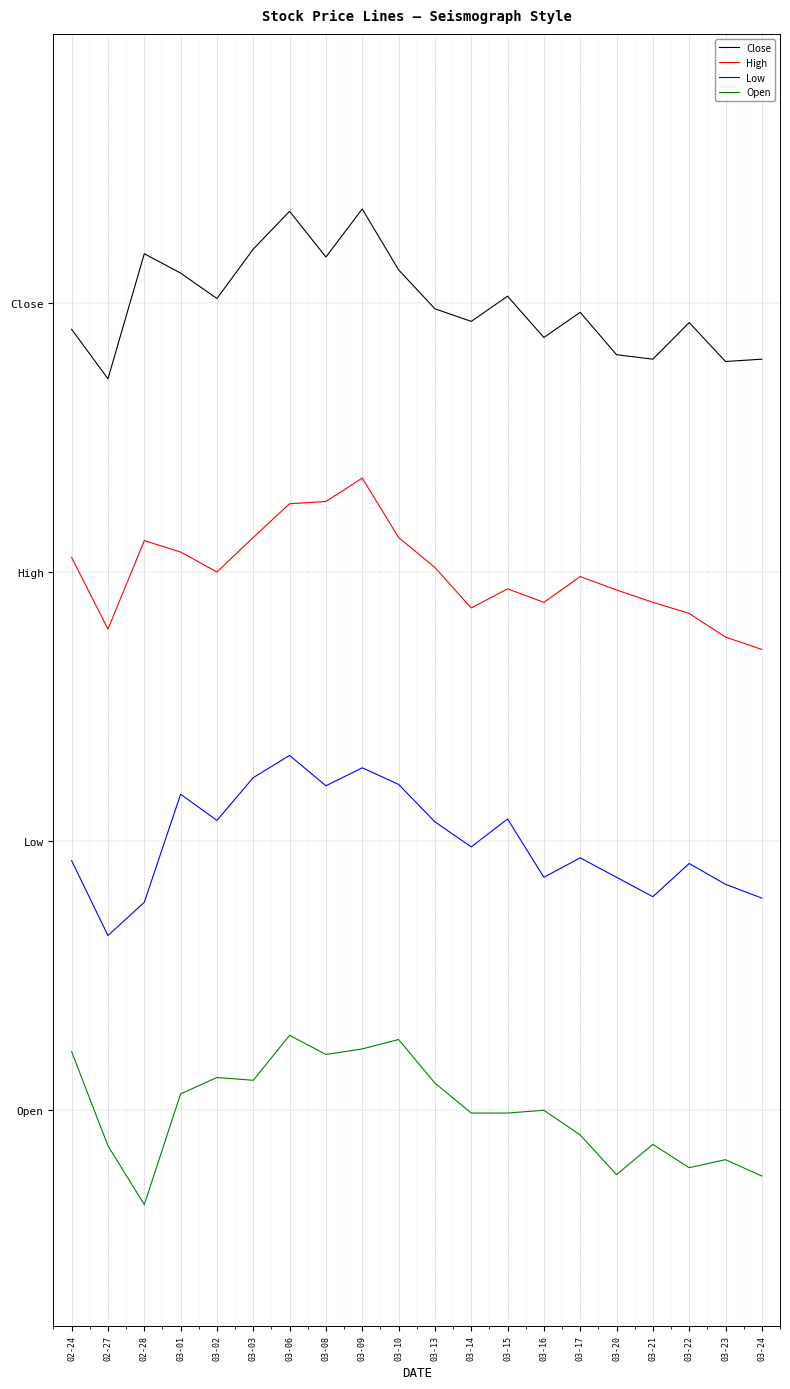

What is the minimum value shown in the chart?

-0.3